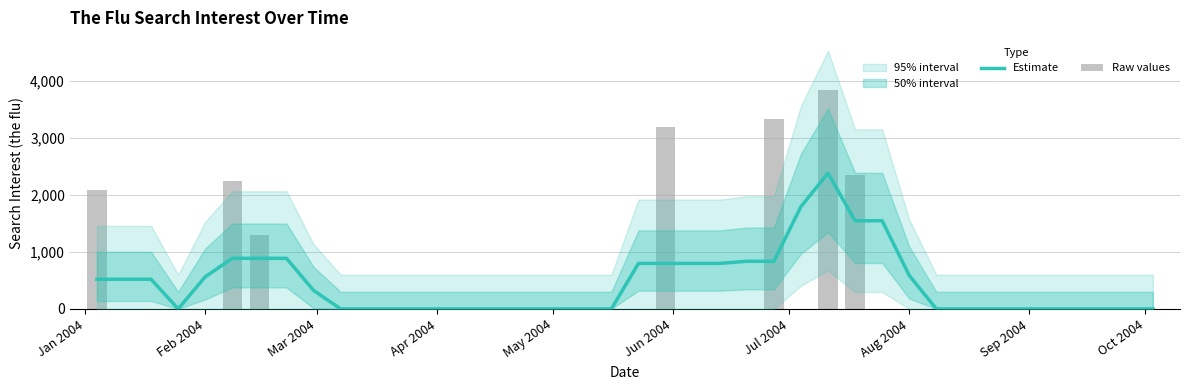

Rank the series by their average value, from lowest to highest.

Estimate, Raw values